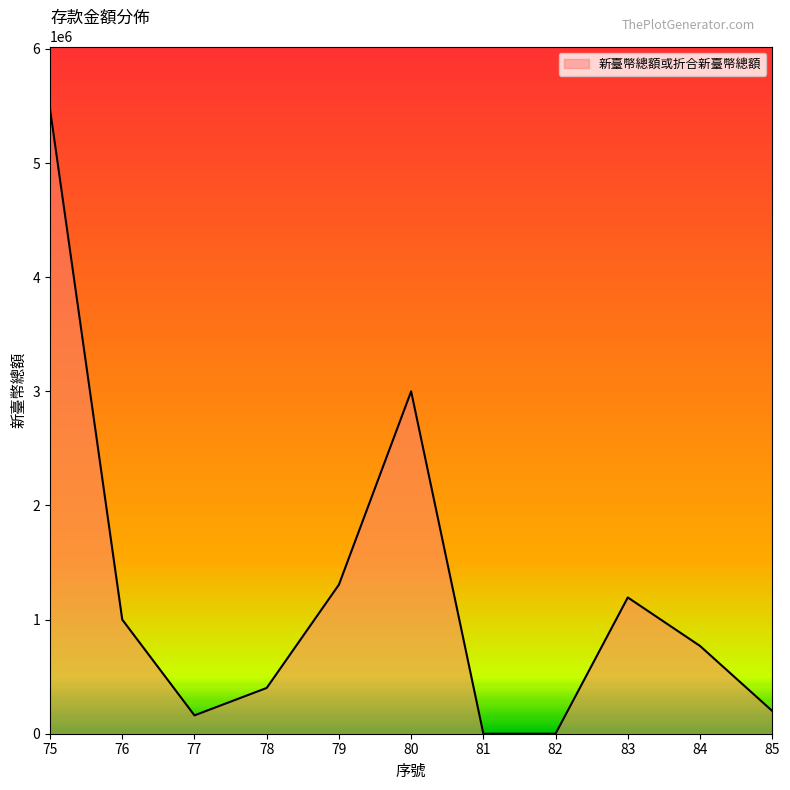

What is the change in value from 77 to 83?

+1033311